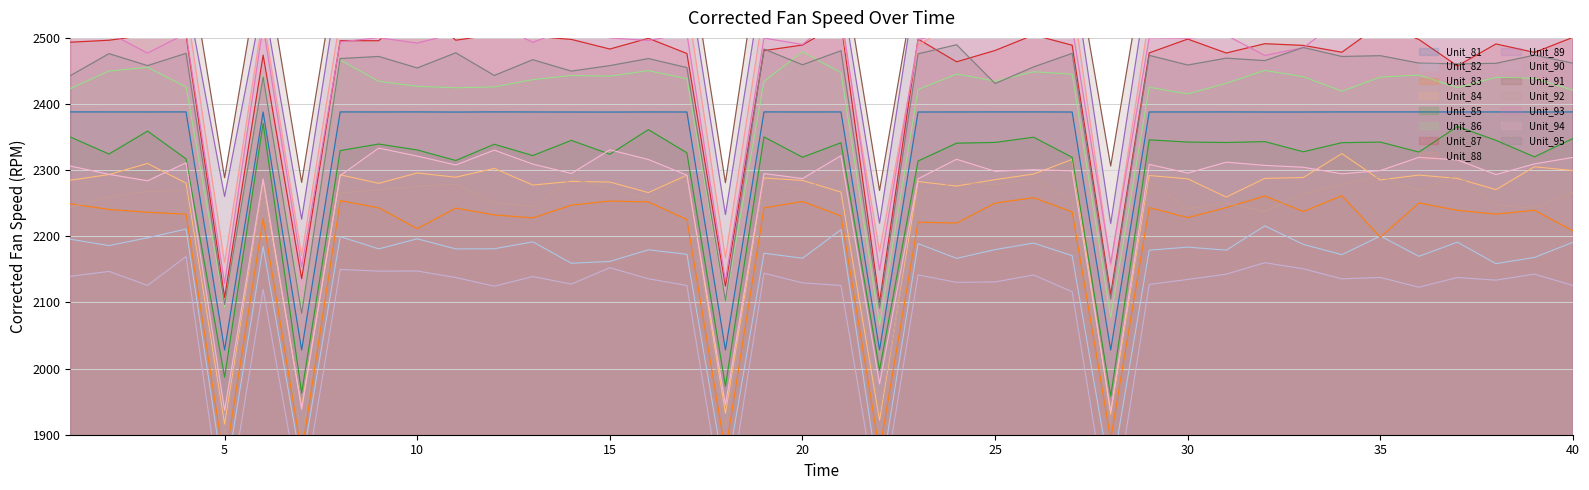

What is the difference between the values at 26 and 5?

359.9